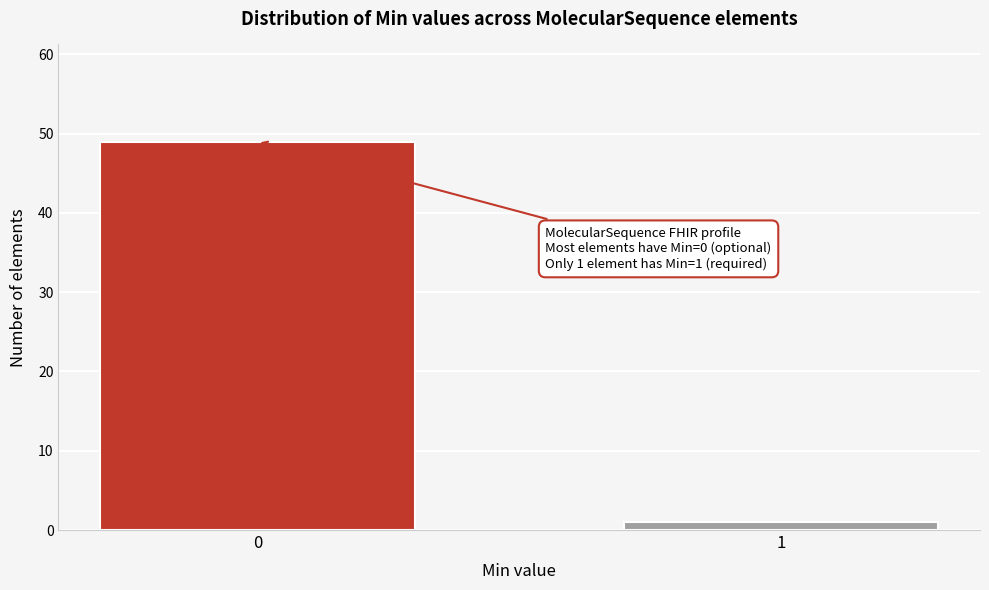

Reading right to left, extract all data points from this chart.

1	49